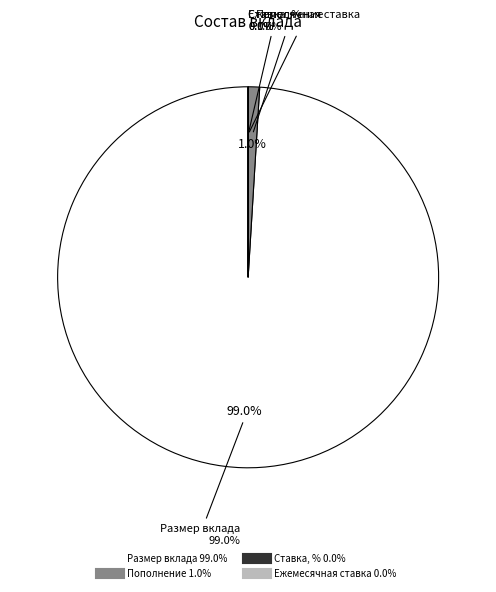

Does any single category account for the majority?

Yes